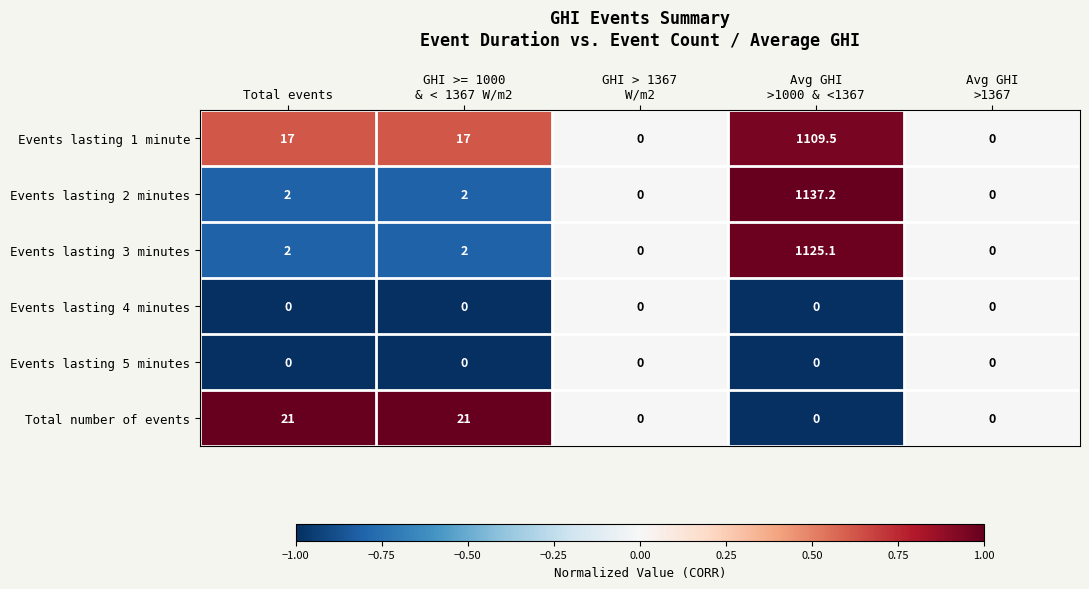

Which series has the largest total across all categories?

Events lasting 1 minute